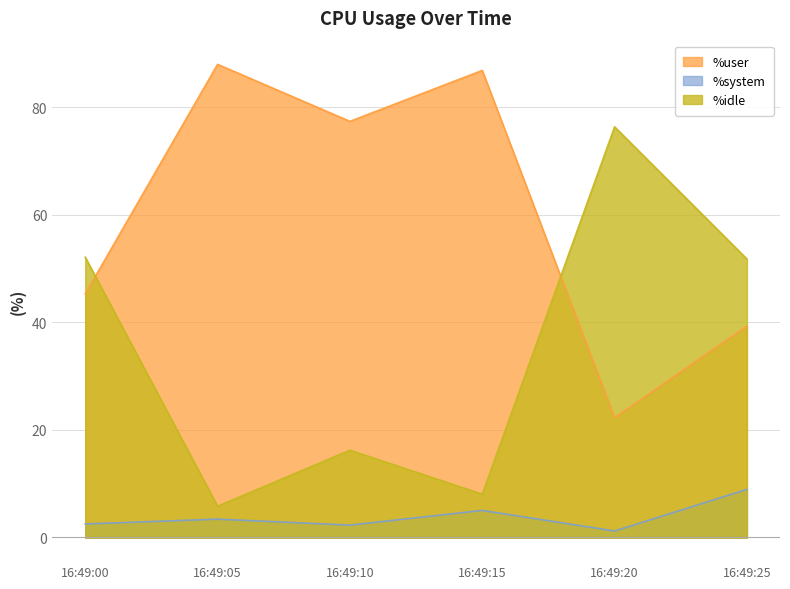

True or false: %idle and %user cross at least once.

True